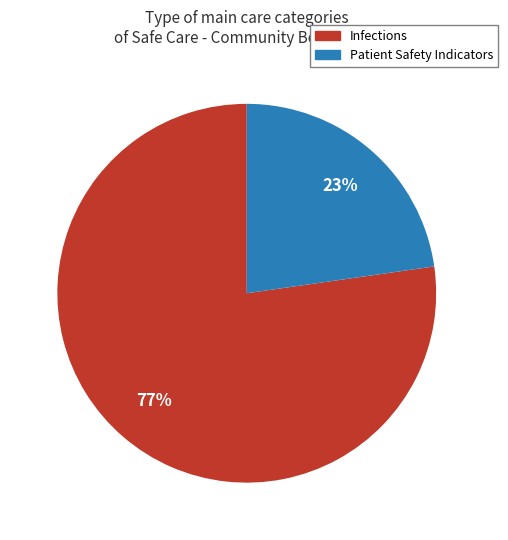

To the nearest percent, what is the average slice percentage?

50%